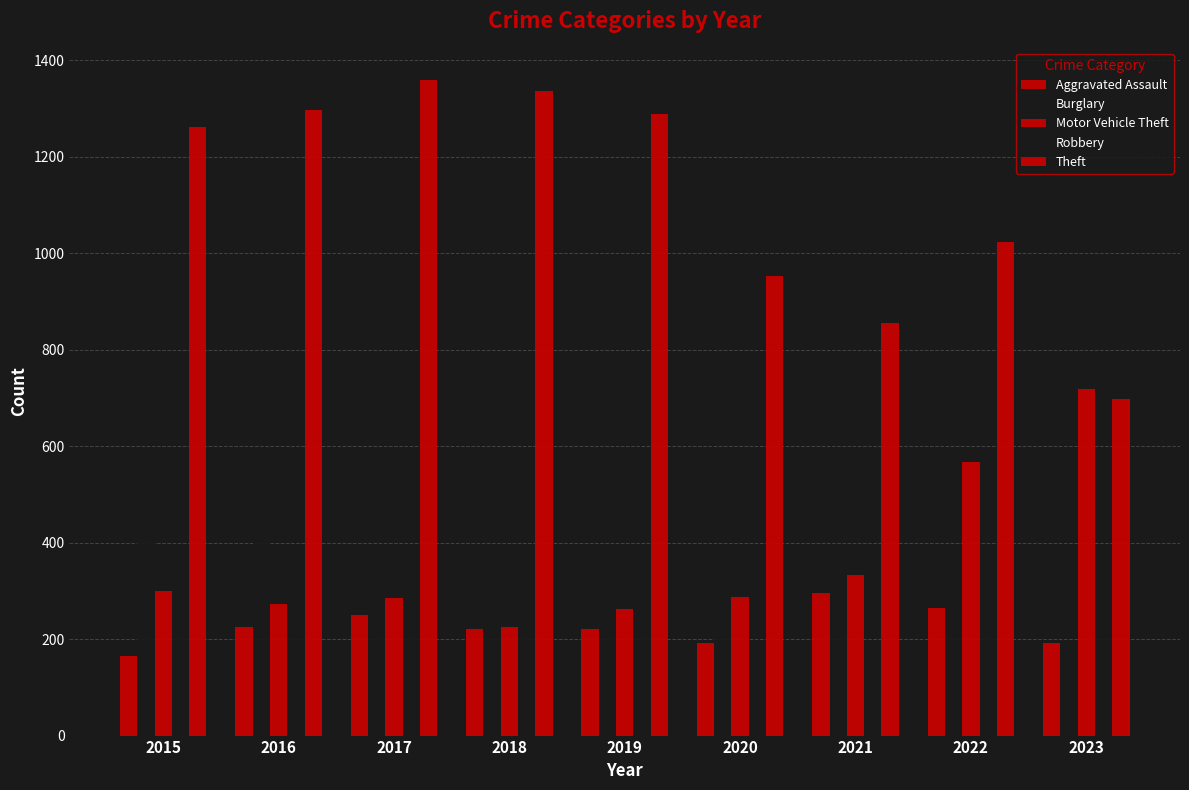

Does the chart contain stacked bars?

No